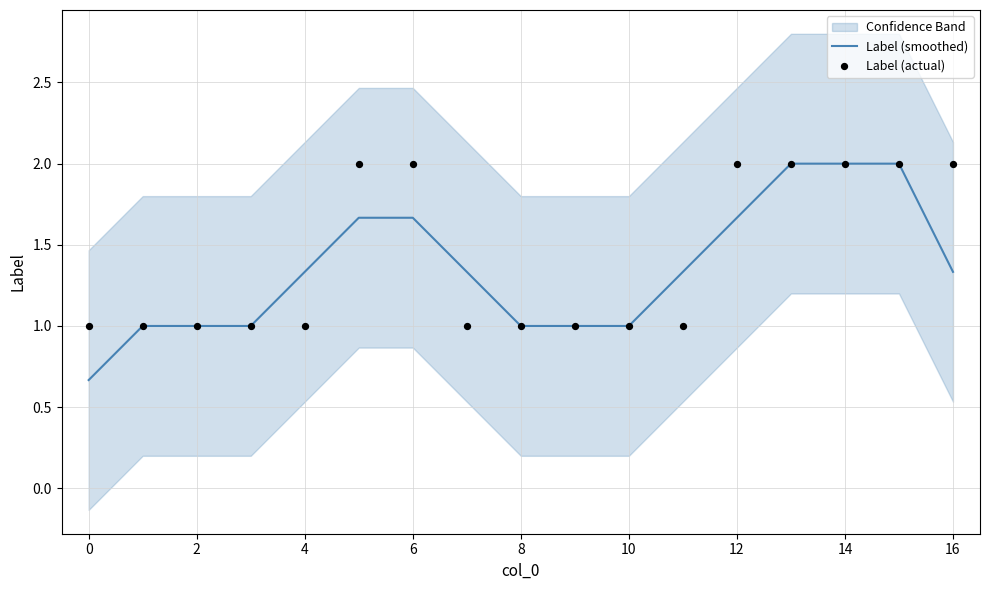

The Label (smoothed) series shows 0.8 at 4. True or false?

False